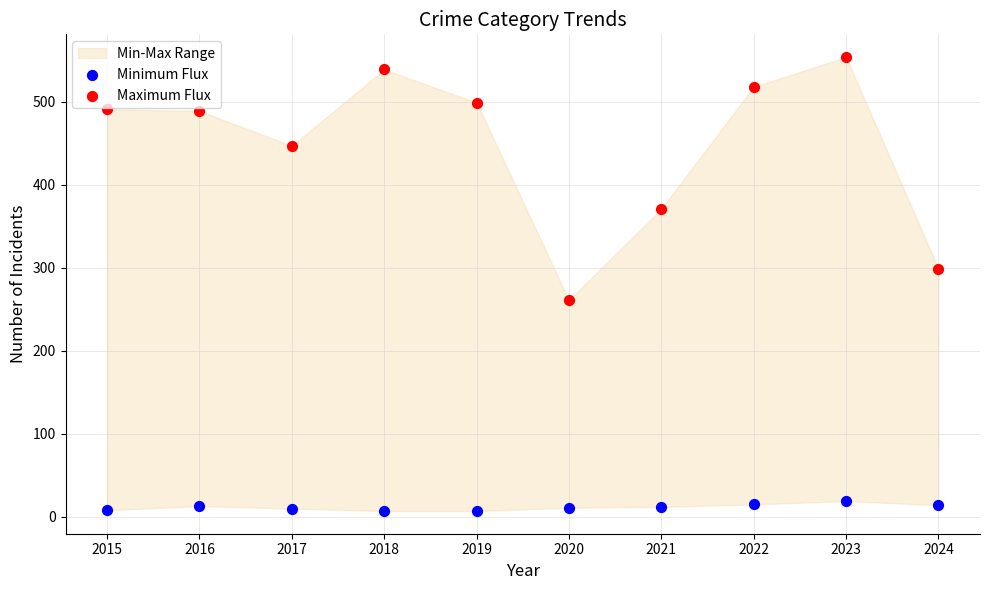

Across all data points, what is the range of Y values (max minus min)?

547